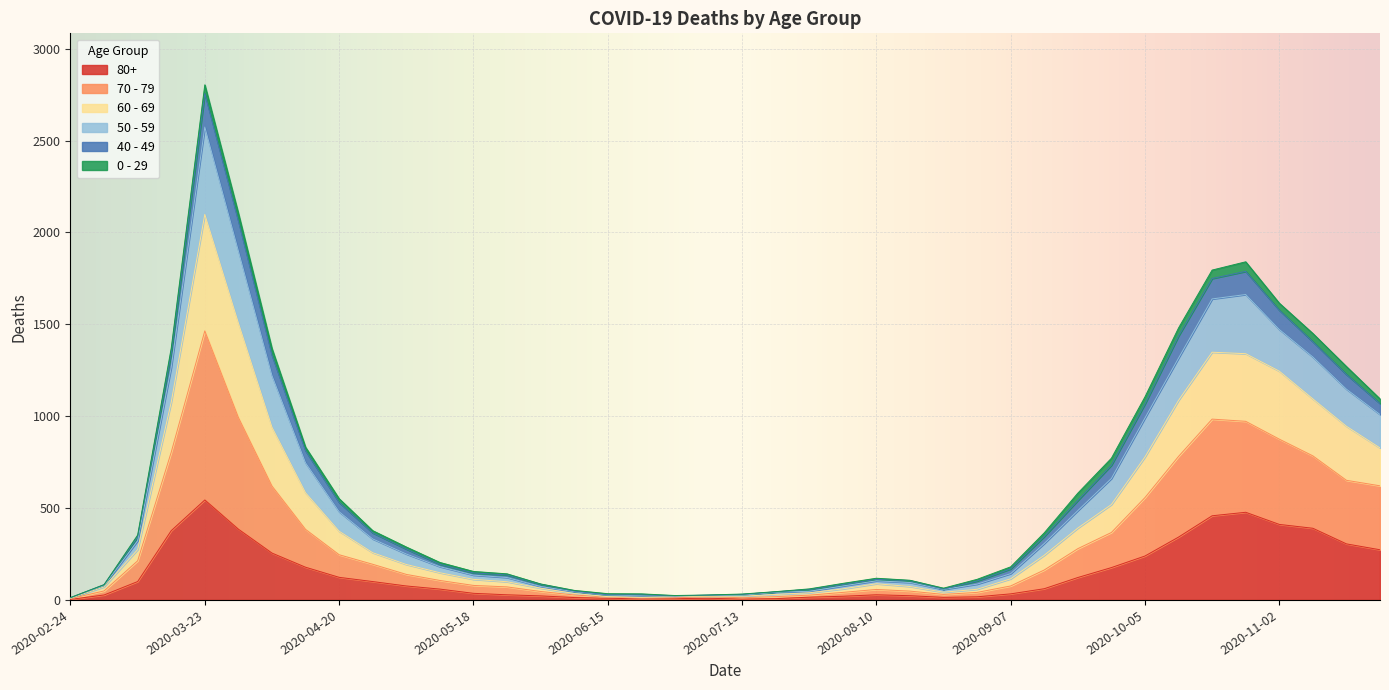

At which category is the sum across all series the highest?

2020-03-23